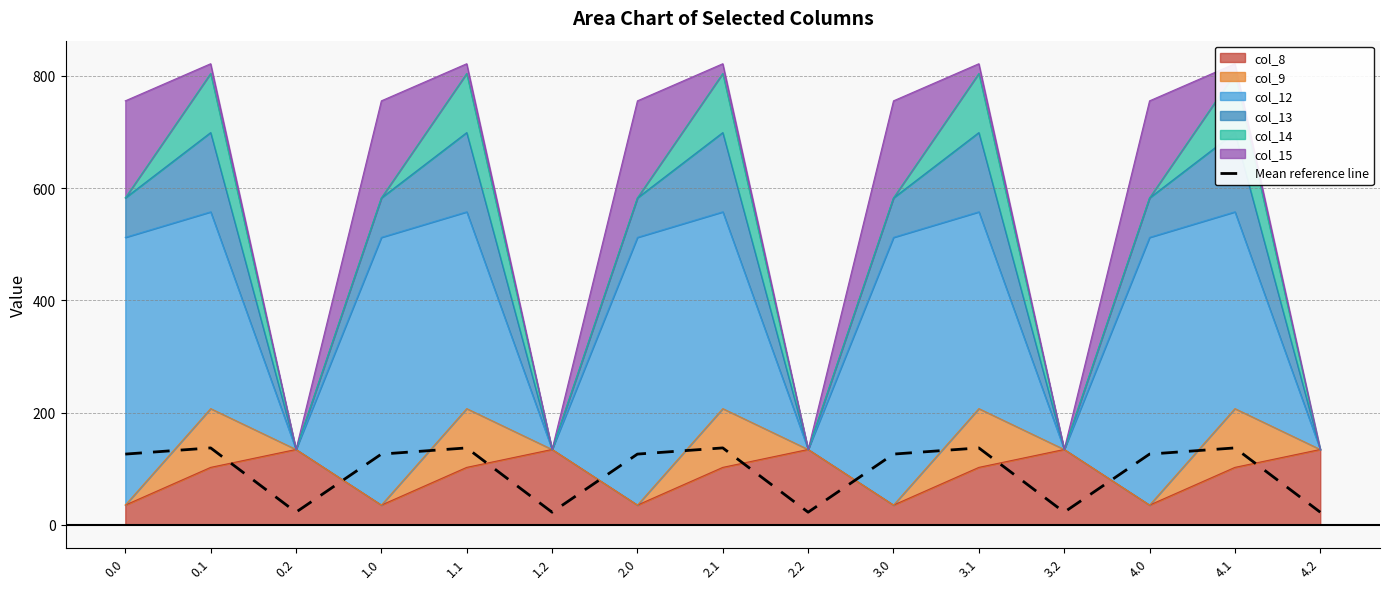

What is the difference between the maximum and minimum values?

114.6